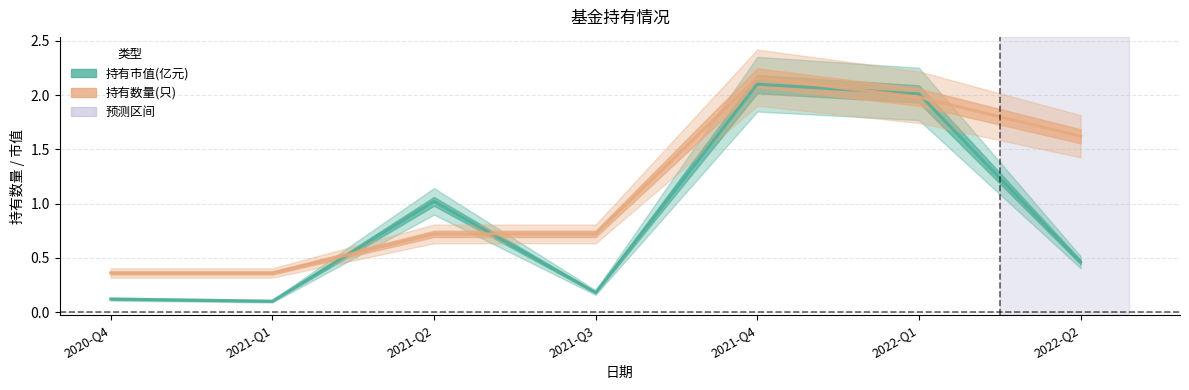

Read the 持有市值(亿元) value at 2021-Q3.

0.2